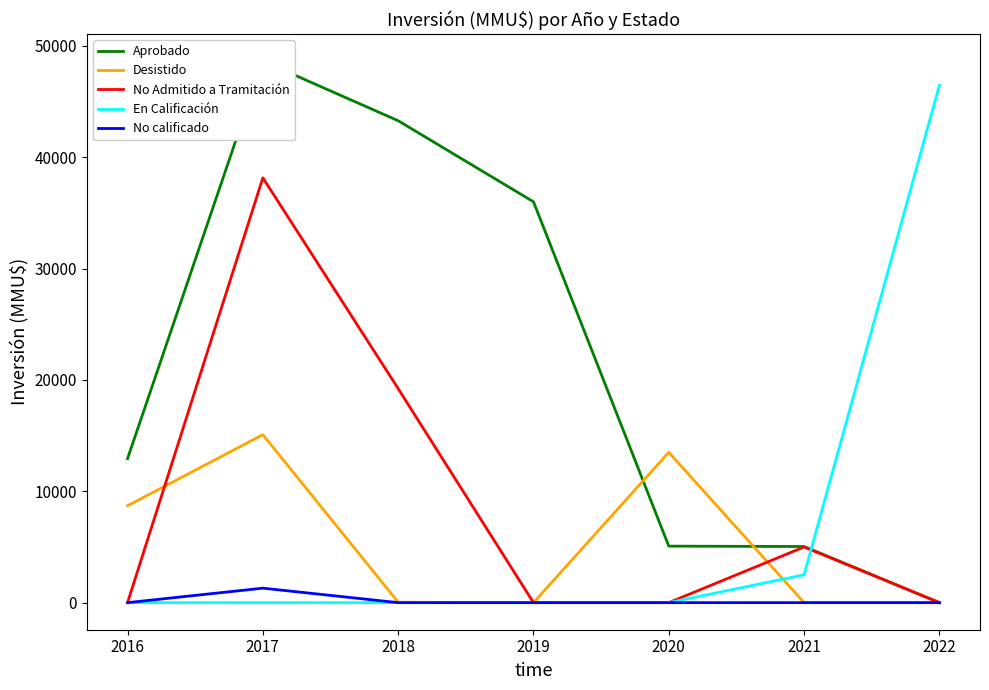

Where do En Calificación and No Admitido a Tramitación first cross each other?

2021 and 2022